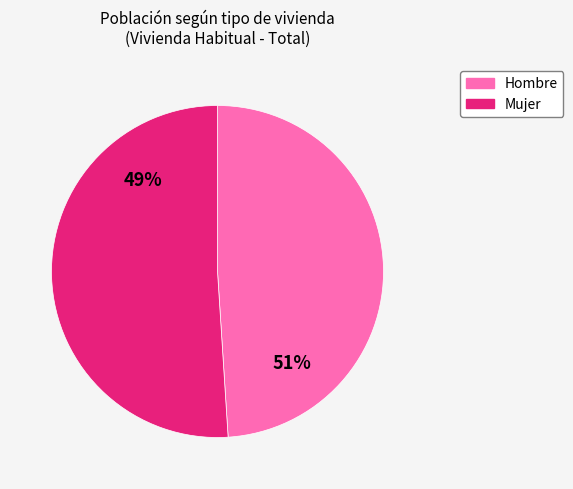

Do Hombre and Mujer together represent more than half of the pie?

Yes